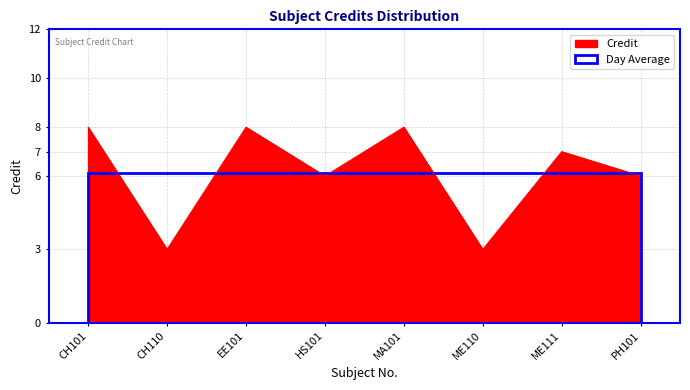

Reading left to right, what are all the values shown in this chart?

8	3	8	6	8	3	7	6